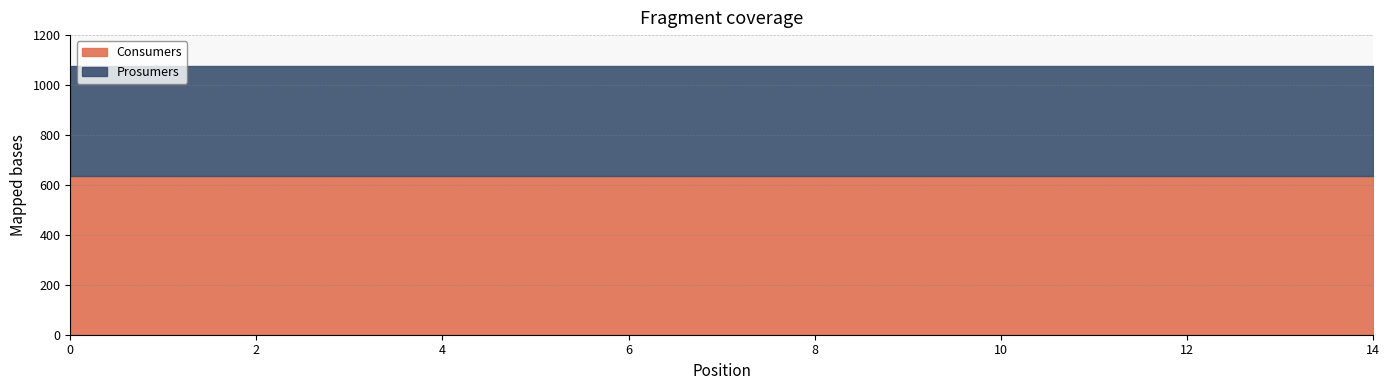

Is it true that Prosumers equals 190 at 12?

False